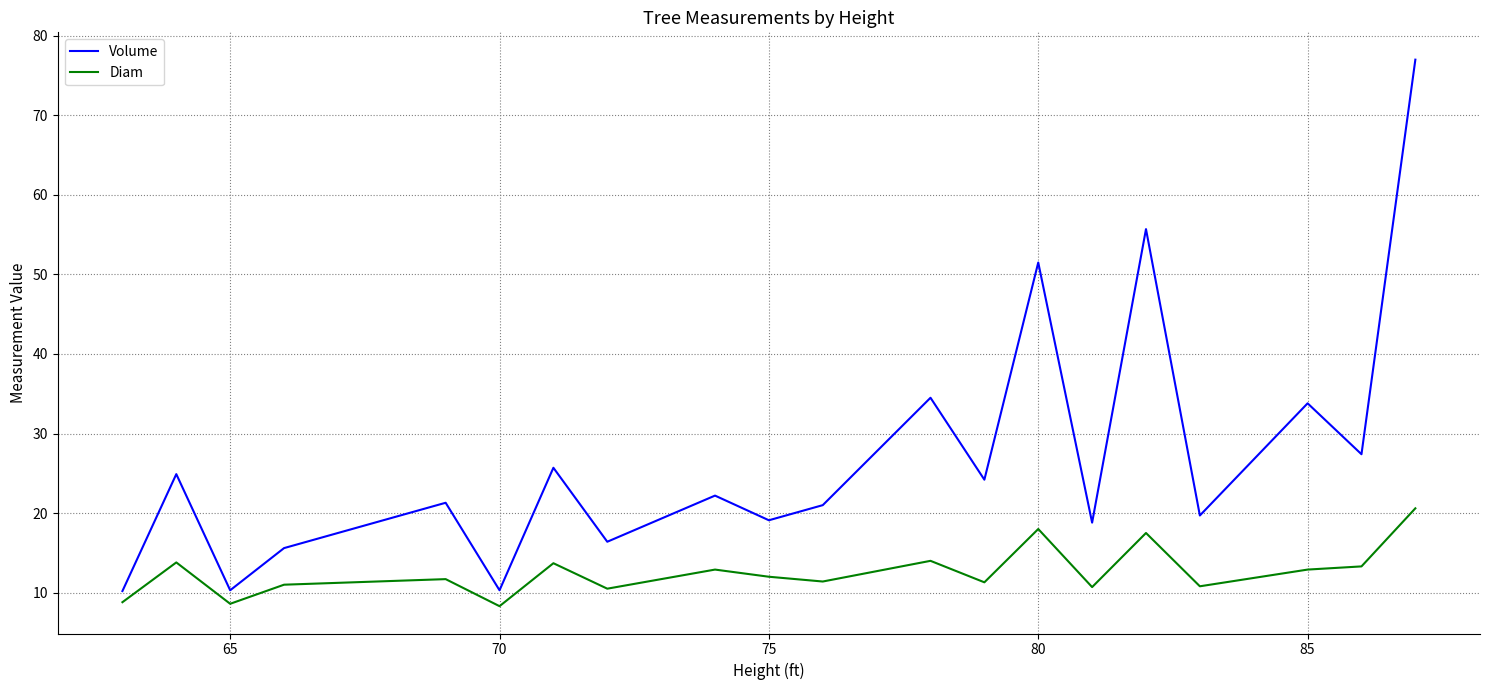

What is the difference between the maximum and minimum values in the Volume series?

66.8